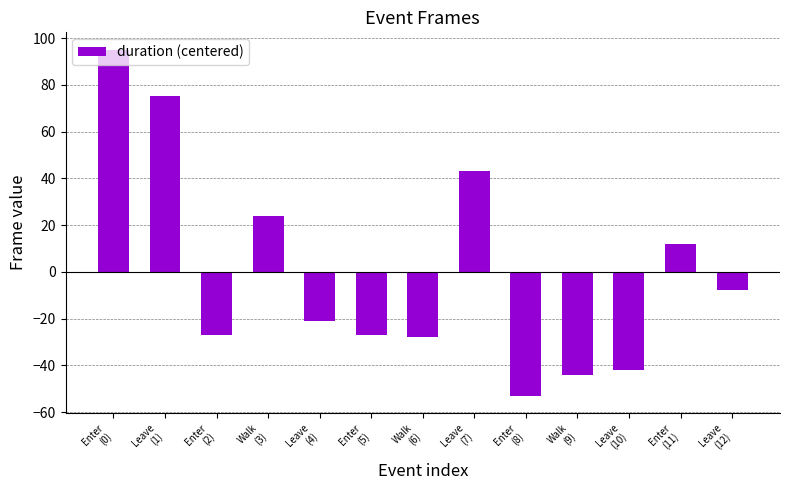

Reading left to right, what are all the values shown in this chart?

Enter
(0)=95.1	Leave
(1)=75.1	Enter
(2)=-26.9	Walk
(3)=24.1	Leave
(4)=-20.9	Enter
(5)=-26.9	Walk
(6)=-27.9	Leave
(7)=43.1	Enter
(8)=-52.9	Walk
(9)=-43.9	Leave
(10)=-41.9	Enter
(11)=12.1	Leave
(12)=-7.9